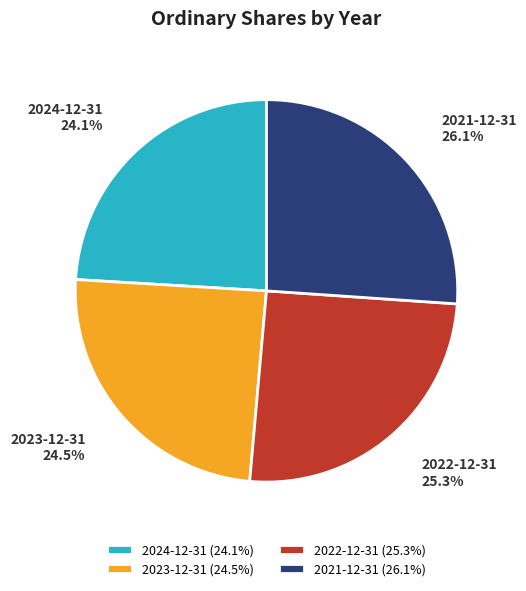

To the nearest percent, what is the average slice percentage?

25%